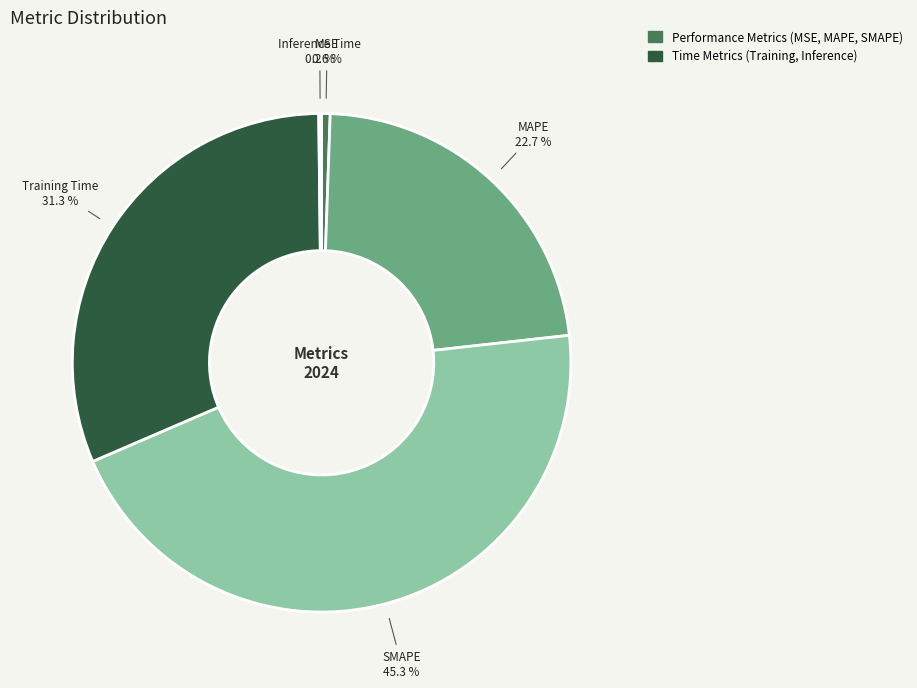

Which category has the biggest portion of the pie?

SMAPE